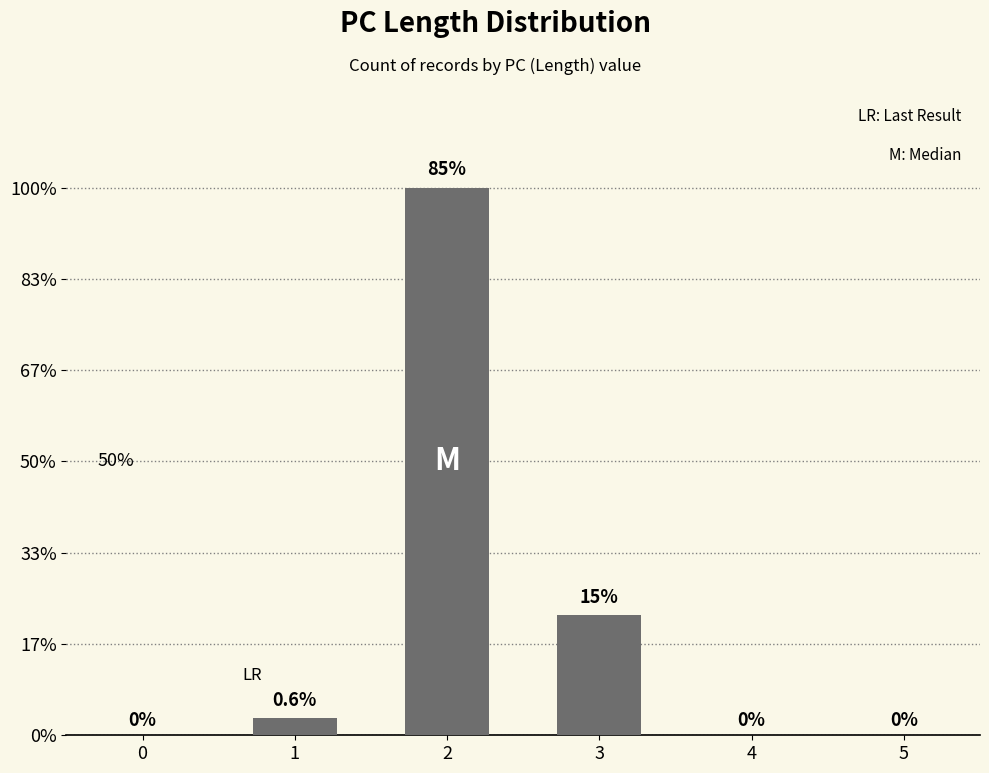

The chart shows a value of 0 at 4. True or false?

True